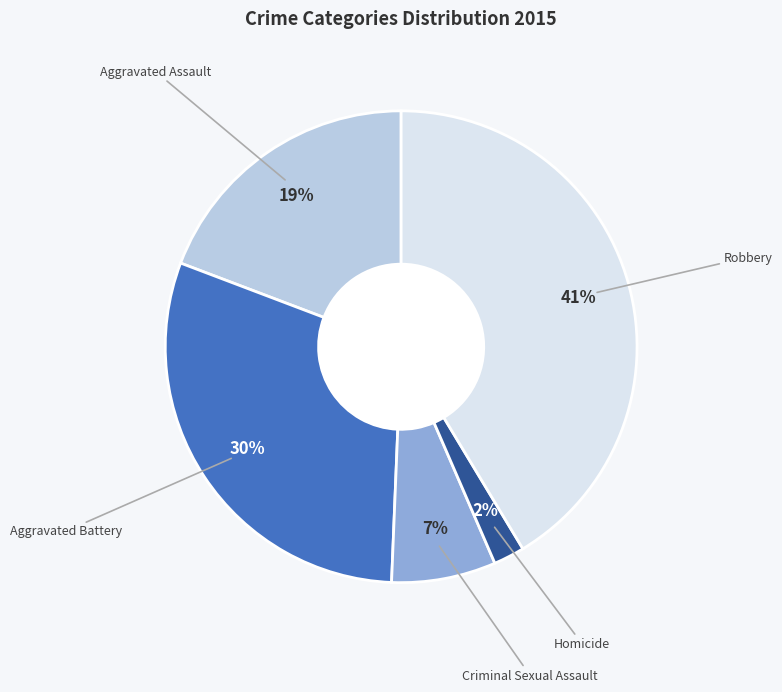

How many slices are in this pie chart?

5